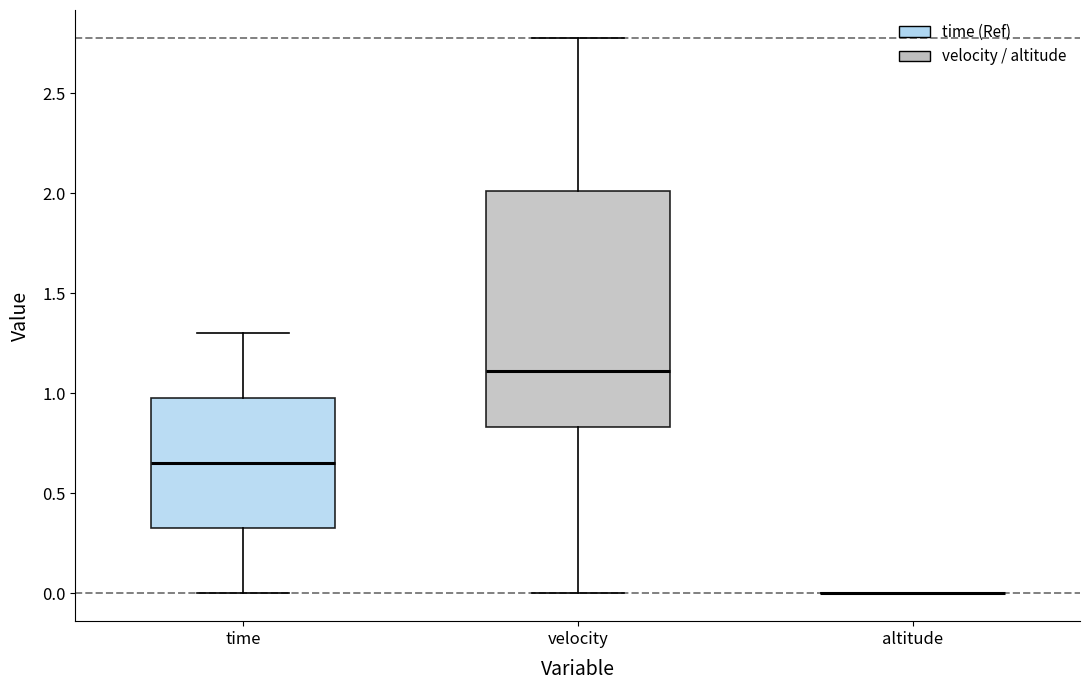

Where does the lower whisker of the box for velocity end on the y-axis? The values are not printed on the chart, so give them approximately, as read against the axis.

0.00